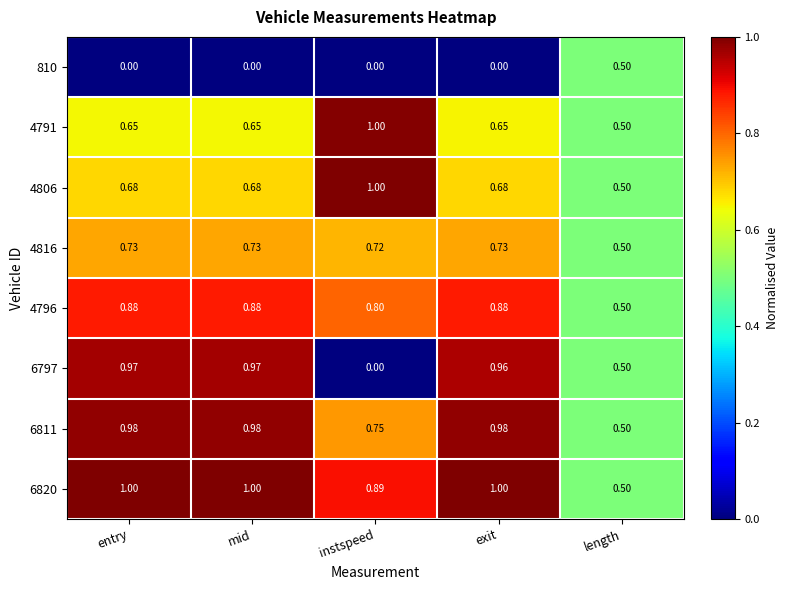

What is the total value across all series at instspeed?

5.2